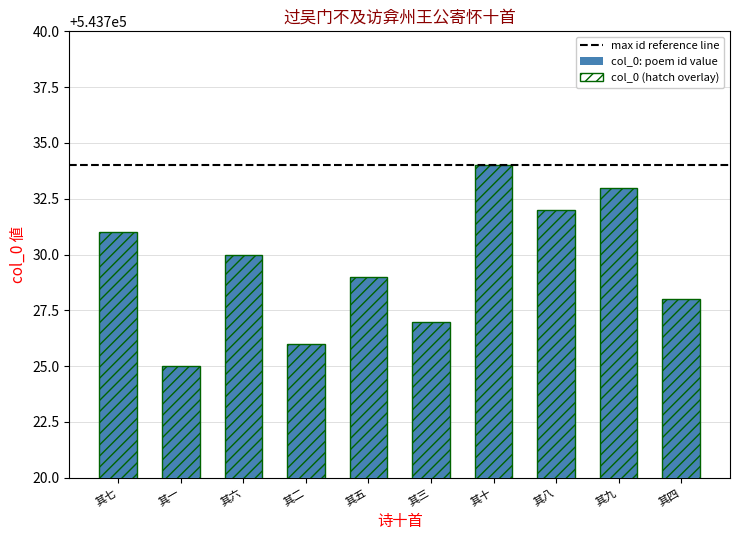

List the labels in order of value, largest first.

其十, 其九, 其八, 其七, 其六, 其五, 其四, 其三, 其二, 其一